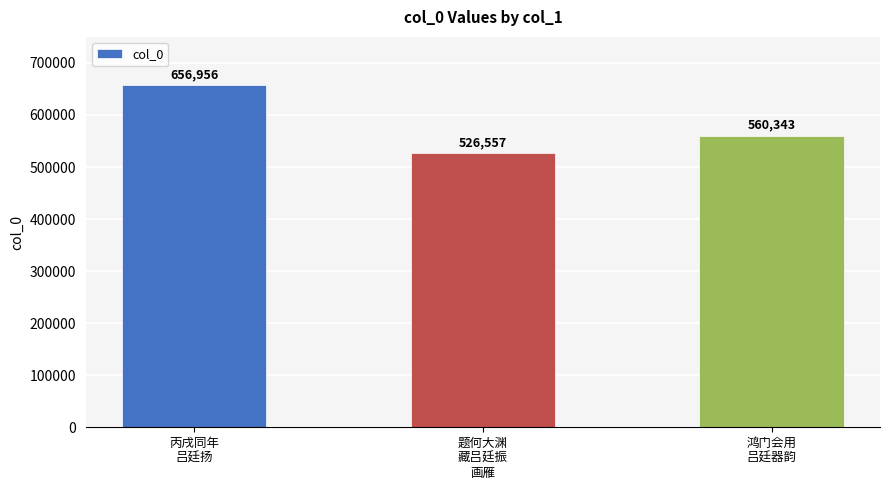

Which label corresponds to the smallest value in the chart?

题何大渊
藏吕廷振
画雁